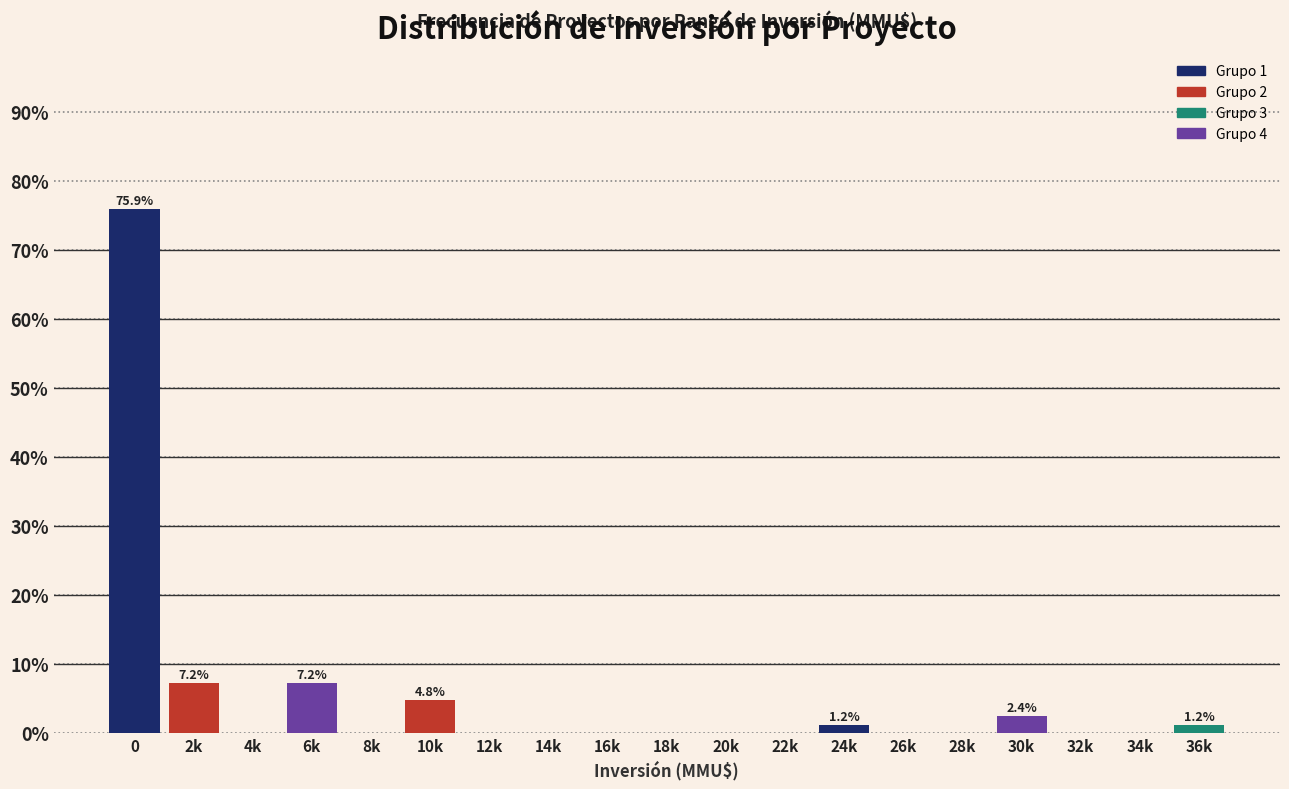

Reading left to right, transcribe all the data shown in this chart.

0=75.9	2k=7.2	4k=0.0	6k=7.2	8k=0.0	10k=4.8	12k=0.0	14k=0.0	16k=0.0	18k=0.0	20k=0.0	22k=0.0	24k=1.2	26k=0.0	28k=0.0	30k=2.4	32k=0.0	34k=0.0	36k=1.2